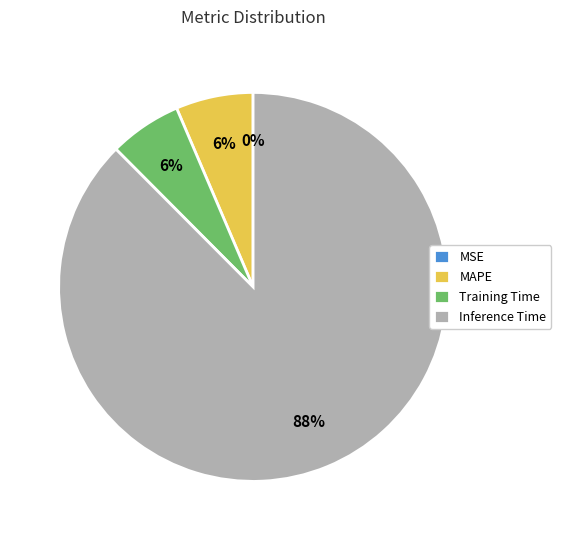

What is the ratio of the value at Training Time to the value at Inference Time?

0.1